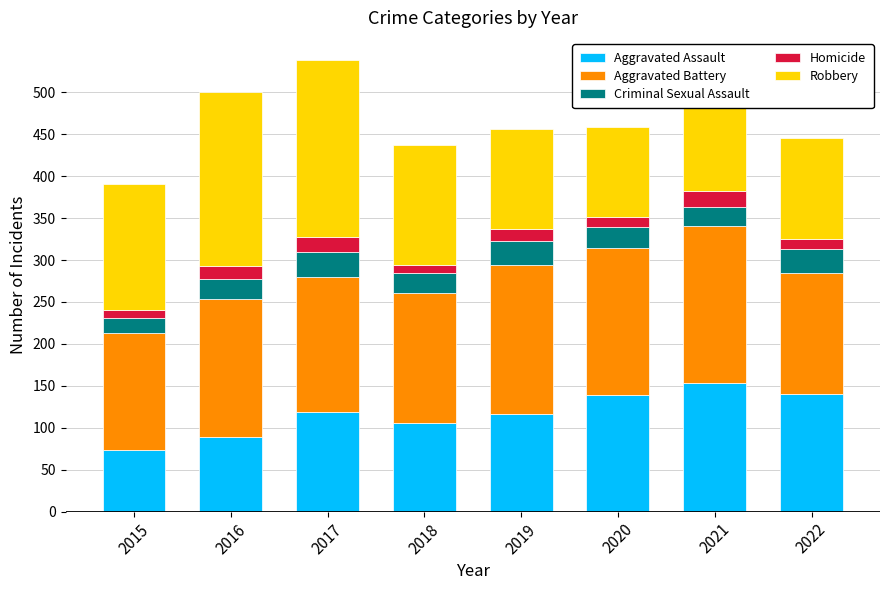

What is the difference between the maximum and minimum values in the Aggravated Assault series?

79